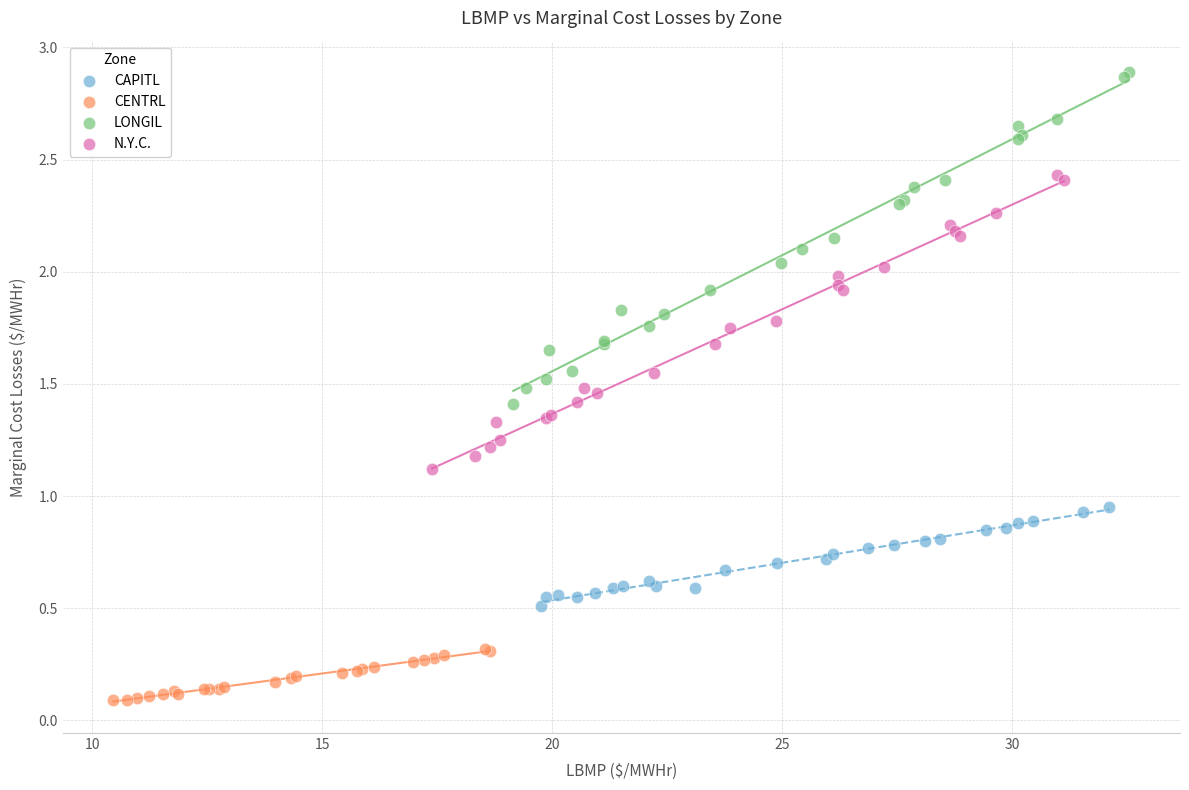

Which series has the widest spread of Y values?

LONGIL